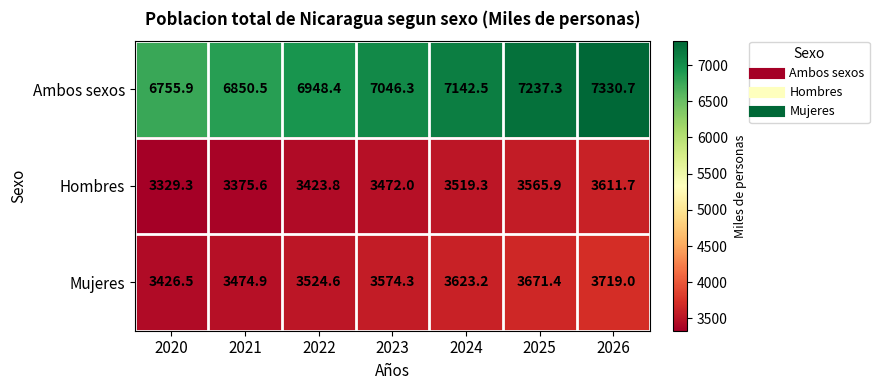

What value does the Ambos sexos series have at 2026?

7330.7